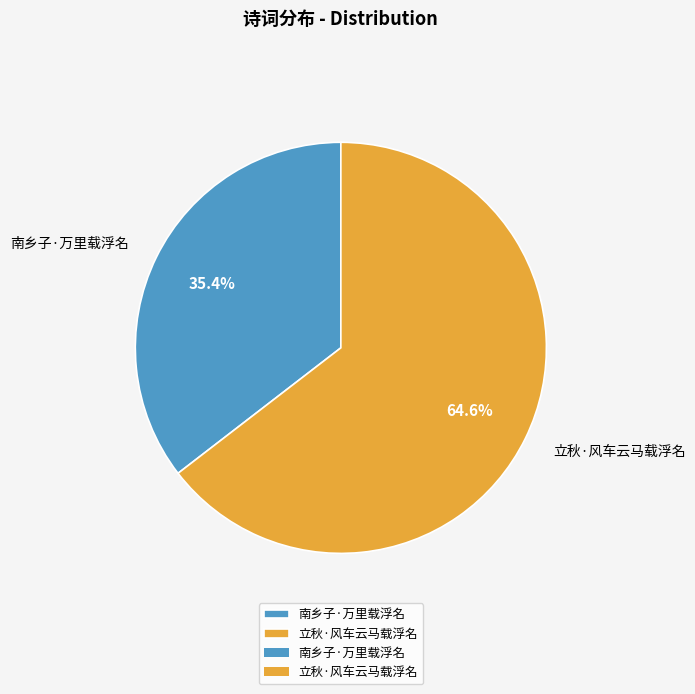

To the nearest percent, what is the average slice percentage?

50%